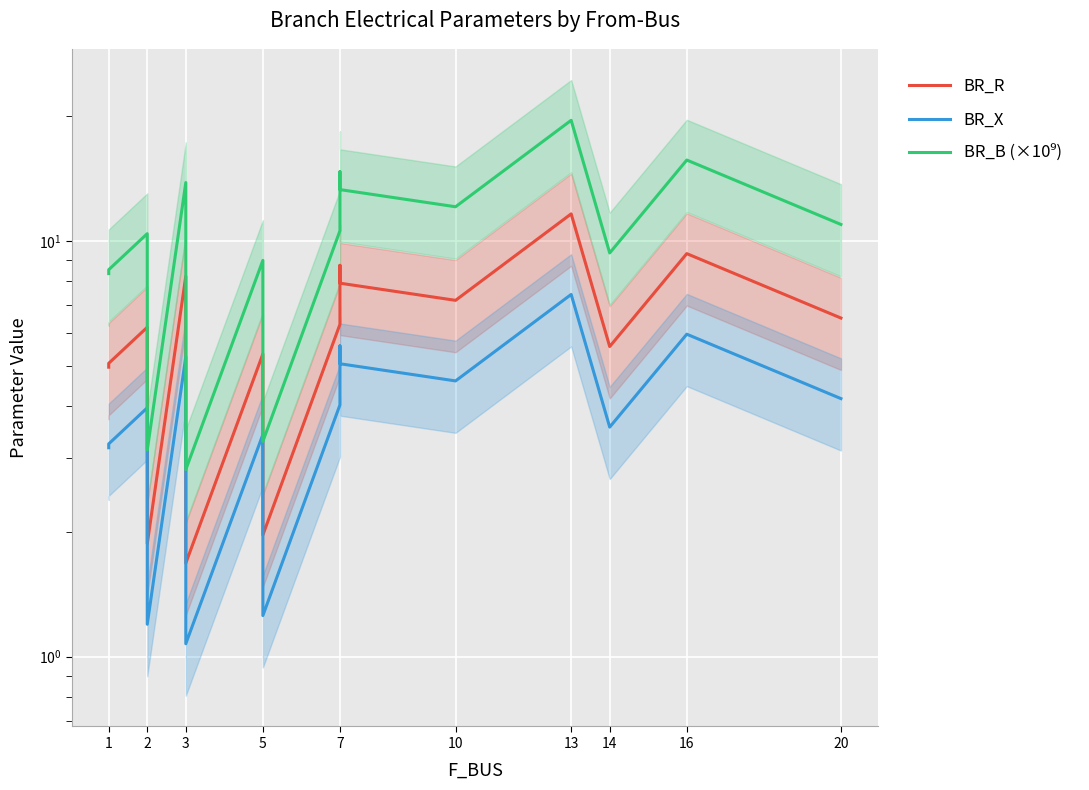

How many data points in BR_B (×10⁹) are above 10?

9